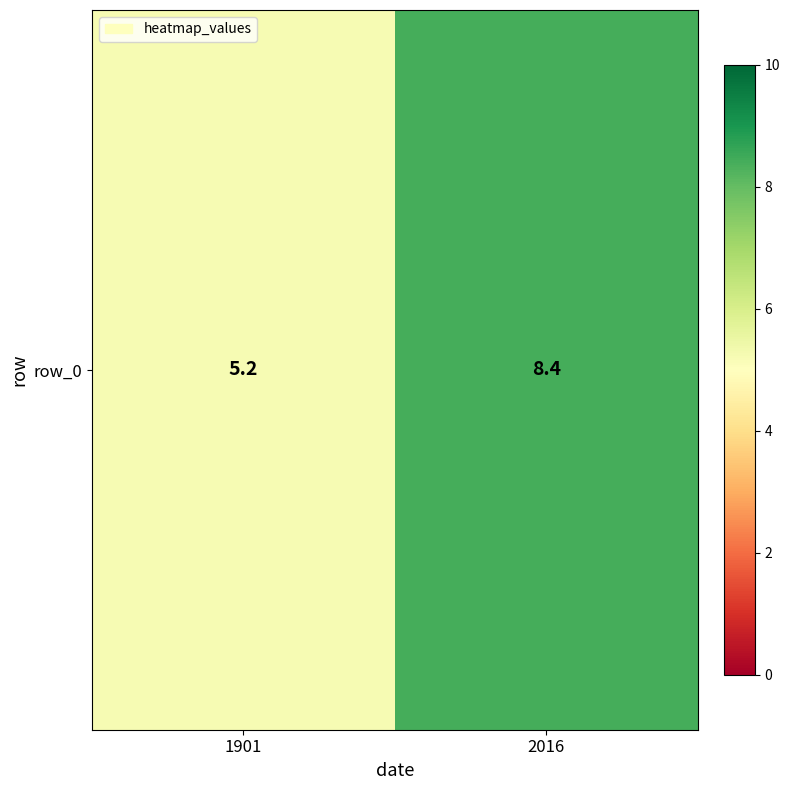

True or false: the data shows 5.2 at 1901.

True